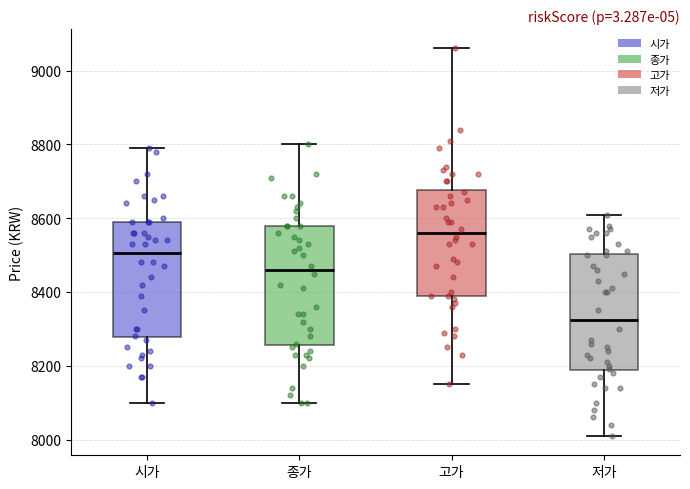

Where is the upper edge of the box for 종가 on the y-axis? The values are not printed on the chart, so give them approximately, as read against the axis.

8580